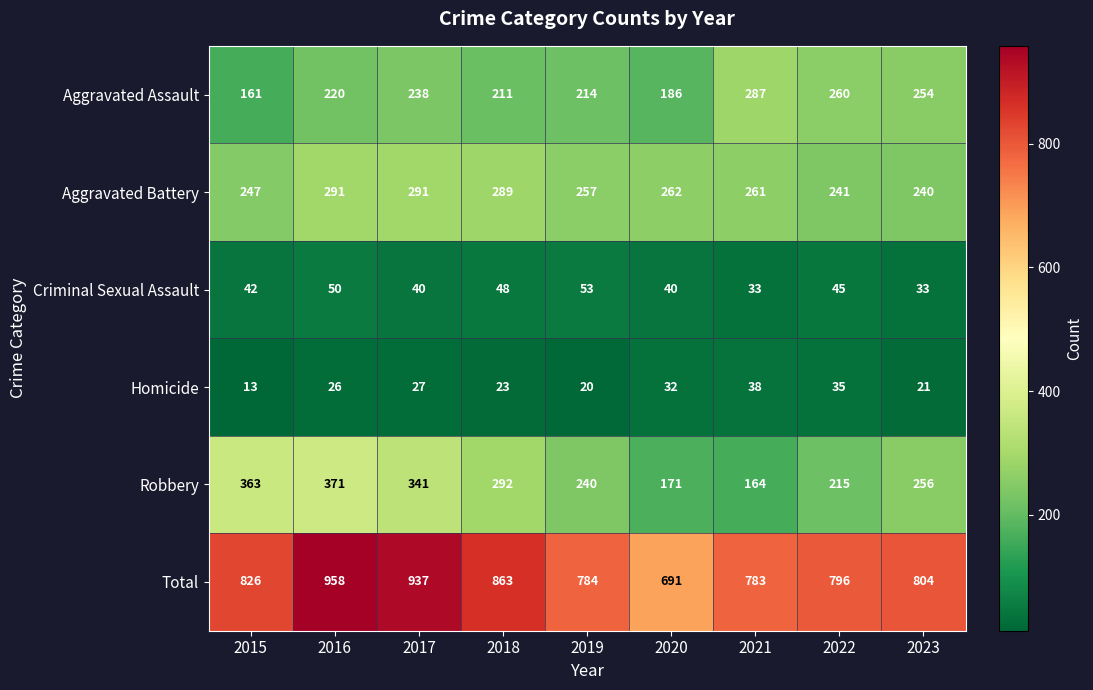

What is the smallest value displayed?

13